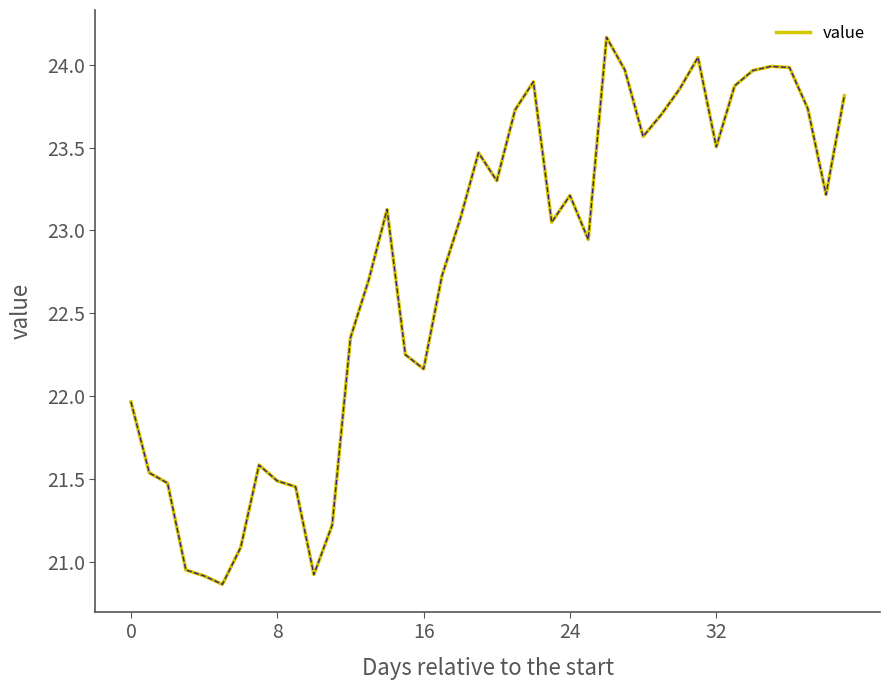

What is the difference between the maximum and minimum values?

3.3